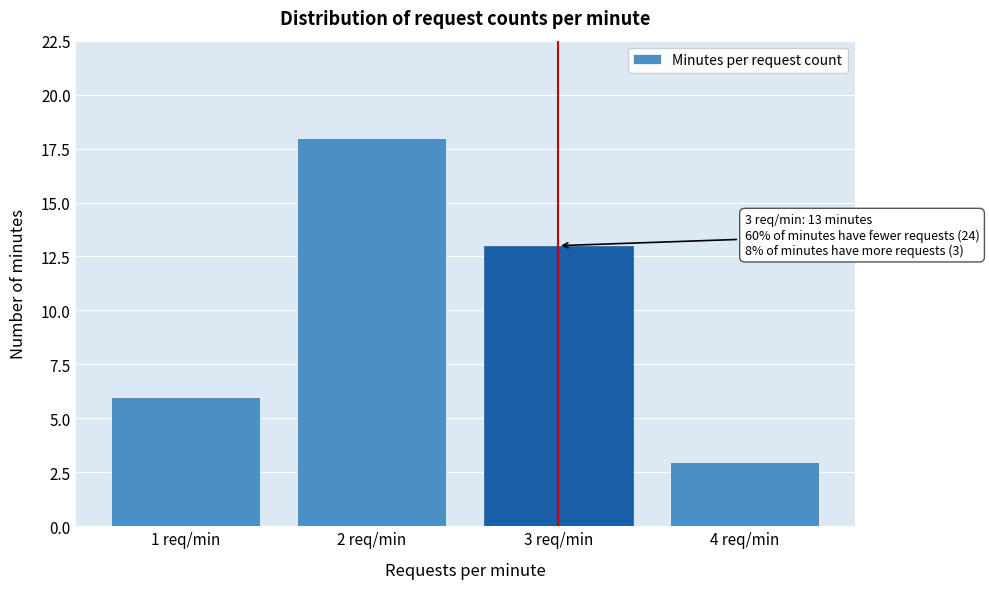

Reading left to right, what are all the values shown in this chart?

6	18	13	3